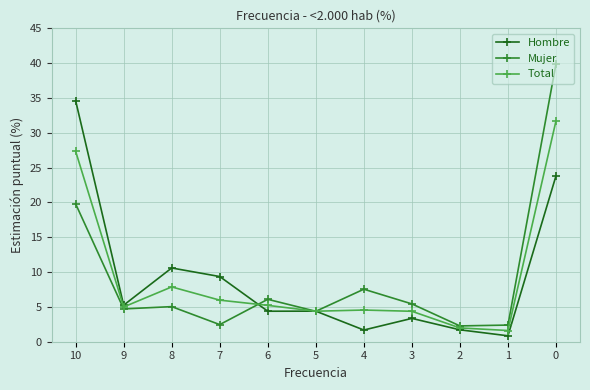

At which label is Total closest to 16?

8